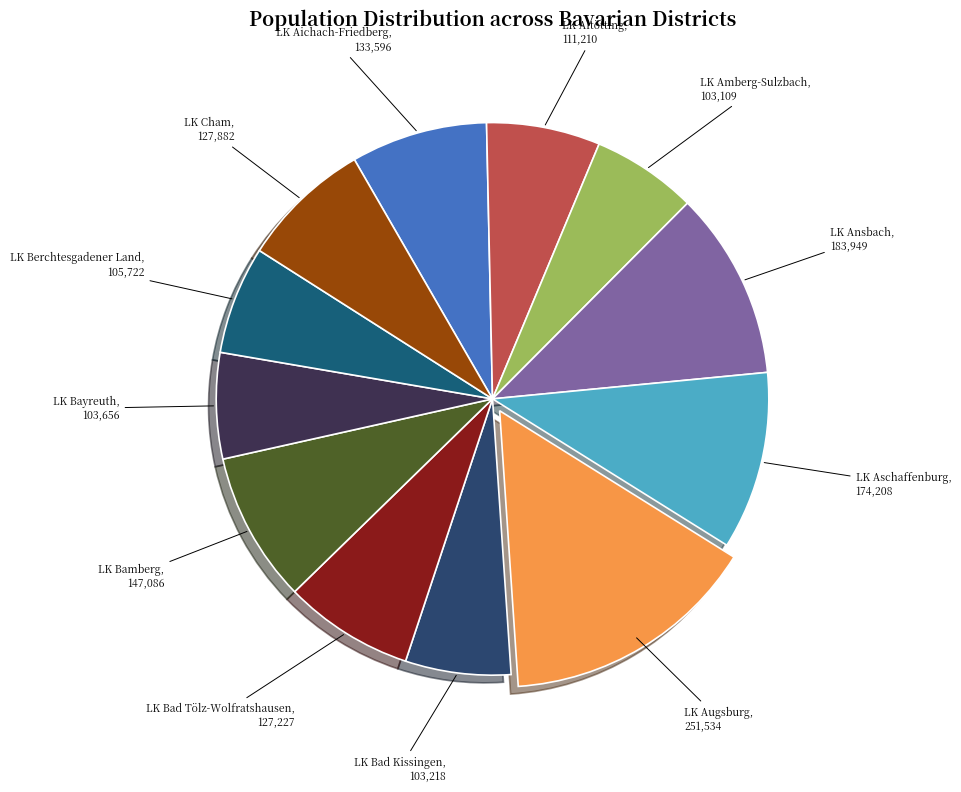

Approximately how many times larger is the value at LK Altötting compared to LK Cham?

0.9